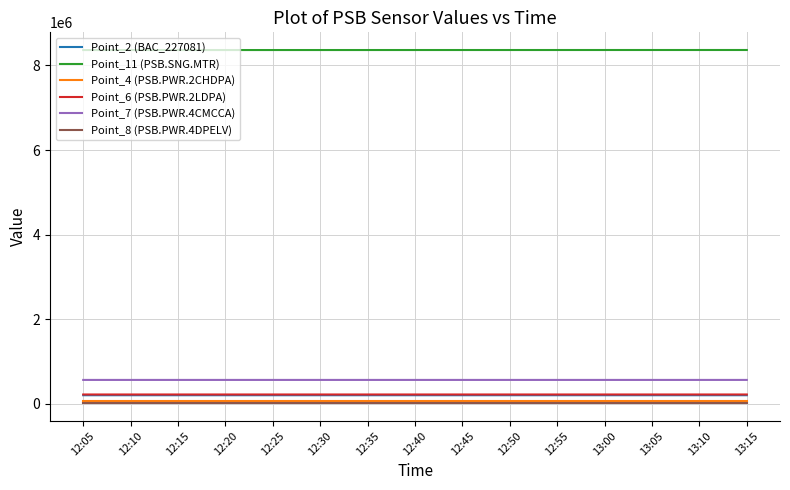

The value of Point_11 (PSB.SNG.MTR) at 12:45 is 2817574. True or false?

False